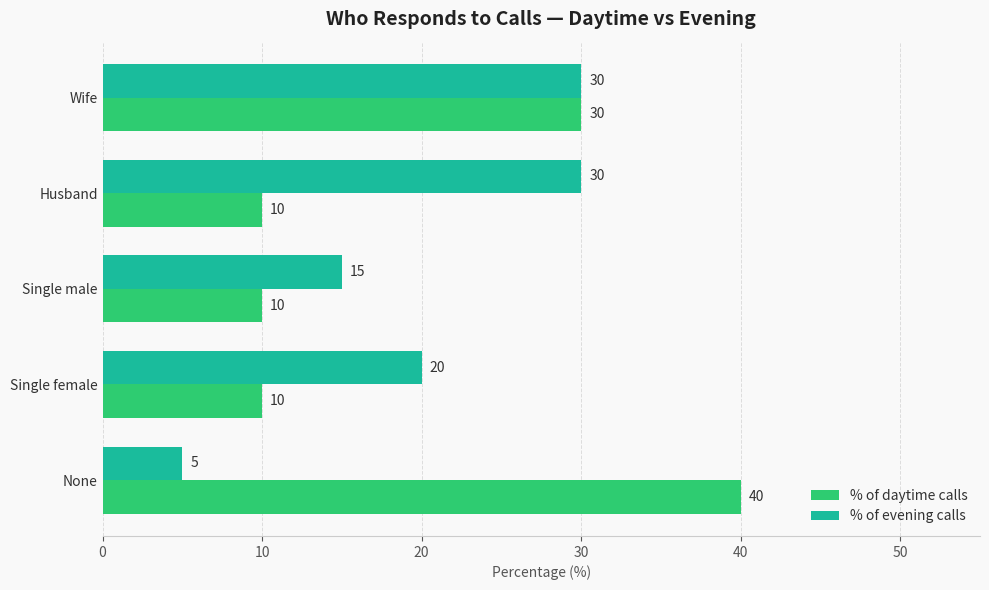

What is the difference between the highest and lowest values at None?

35